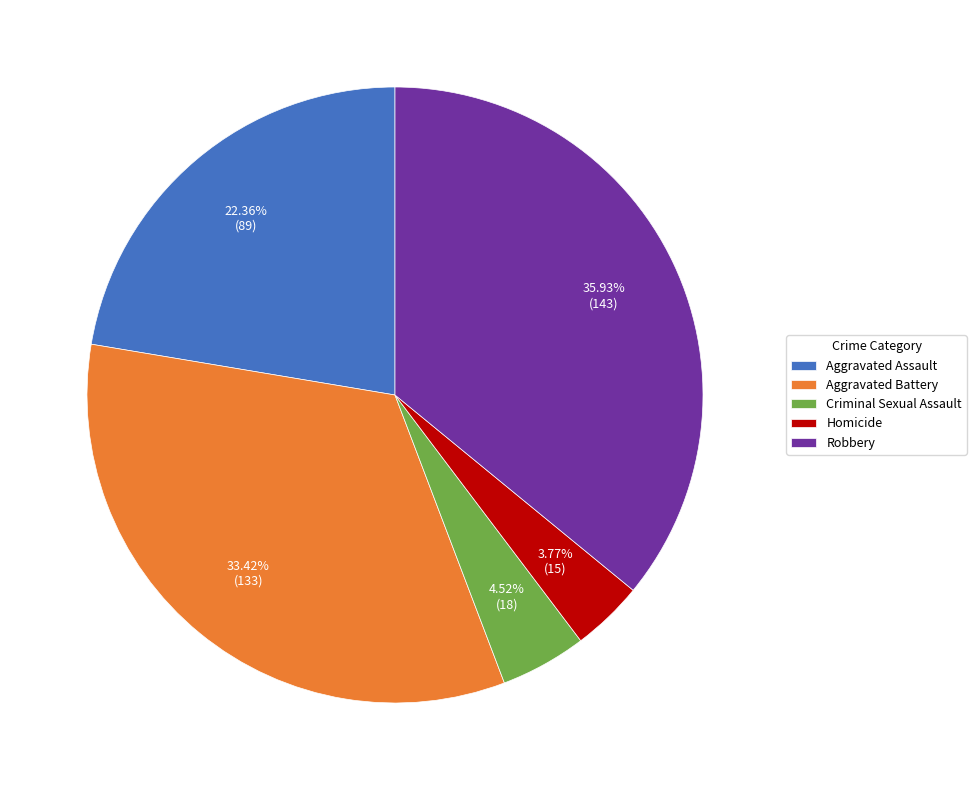

What is the ratio of the value at Aggravated Assault to the value at Criminal Sexual Assault?

4.9